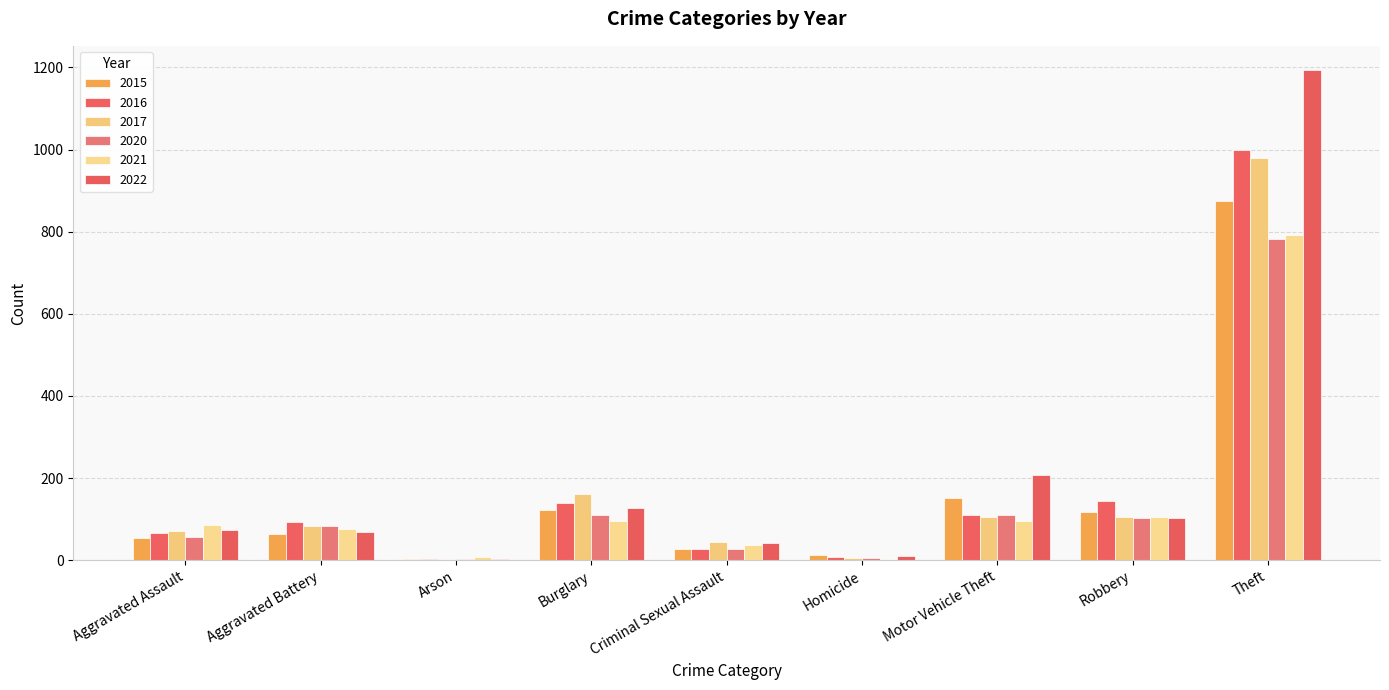

Which series has the widest spread of values?

2022